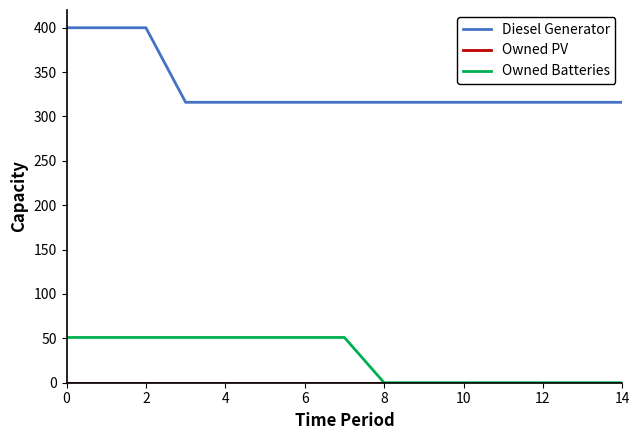

What is the sum of all Diesel Generator values?

4992